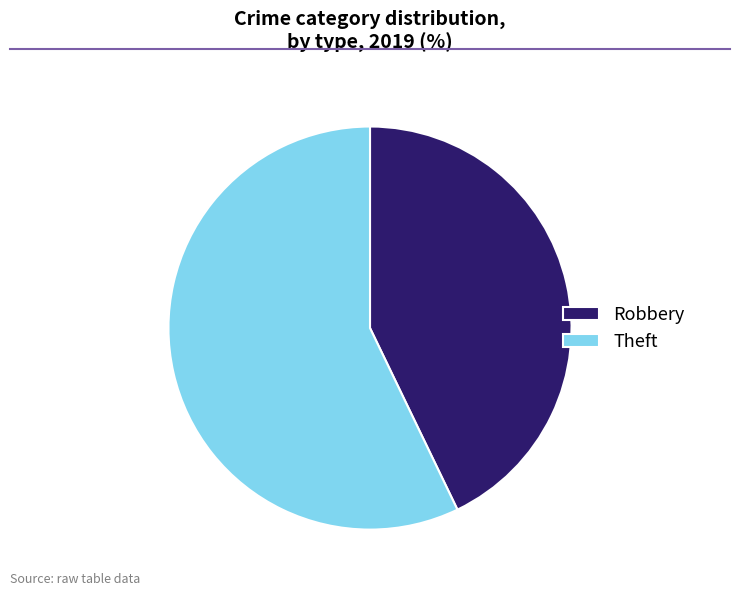

Which slice is the smallest?

Robbery